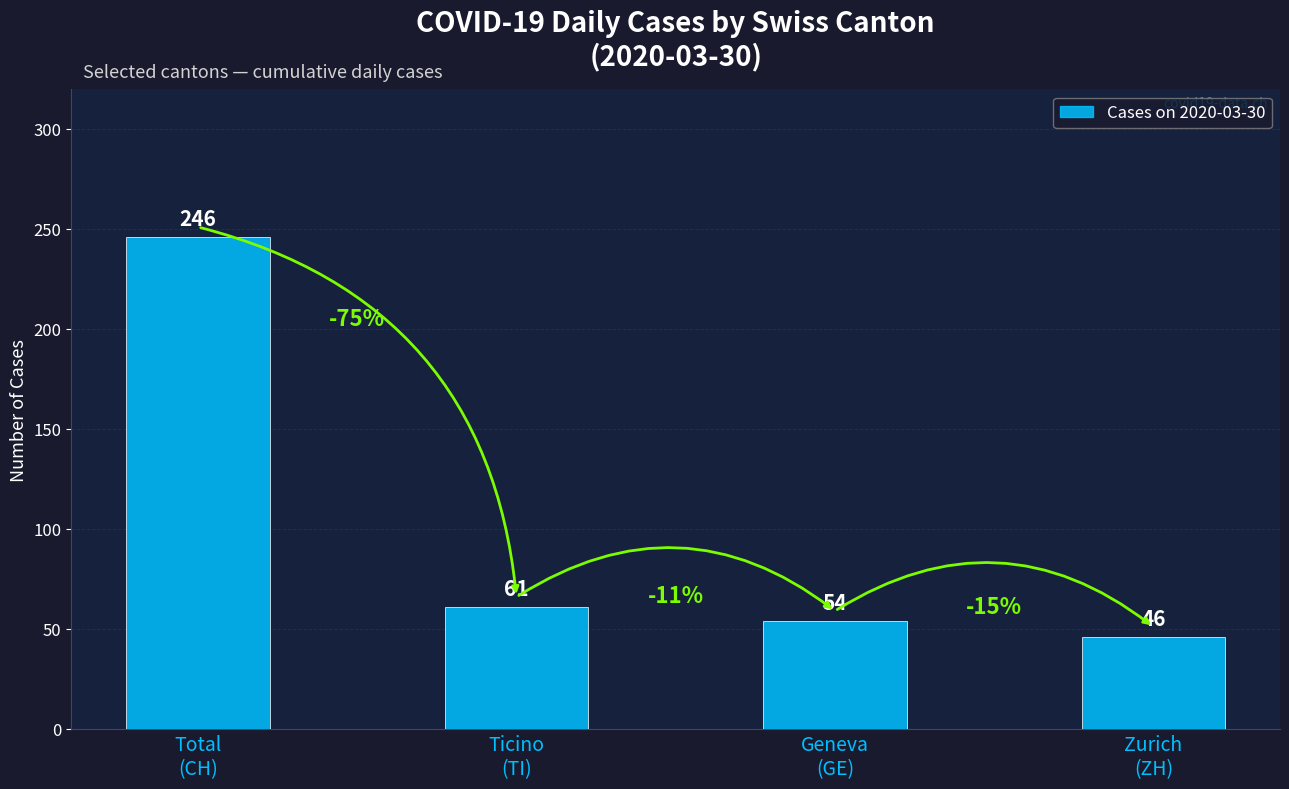

Rank the categories by value from lowest to highest.

Zurich
(ZH), Geneva
(GE), Ticino
(TI), Total
(CH)